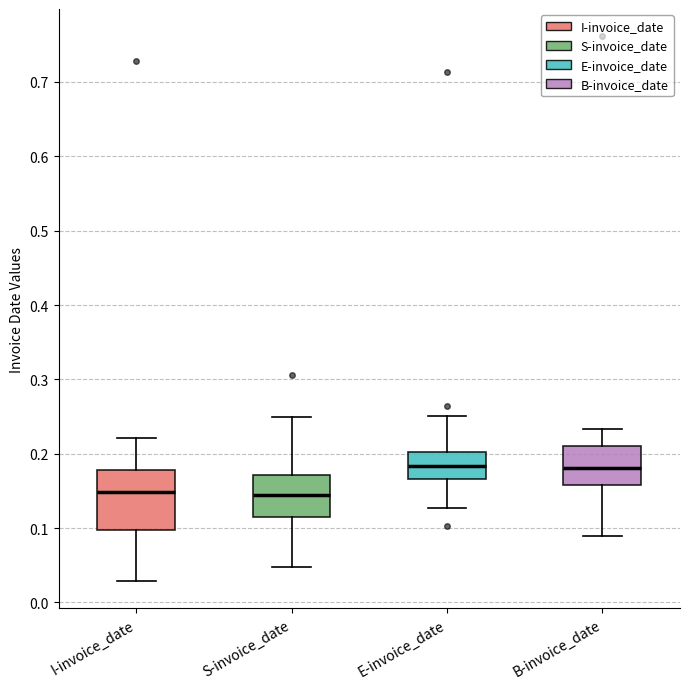

Comparing the boxes themselves (not the whiskers), which one is the tallest?

I-invoice_date